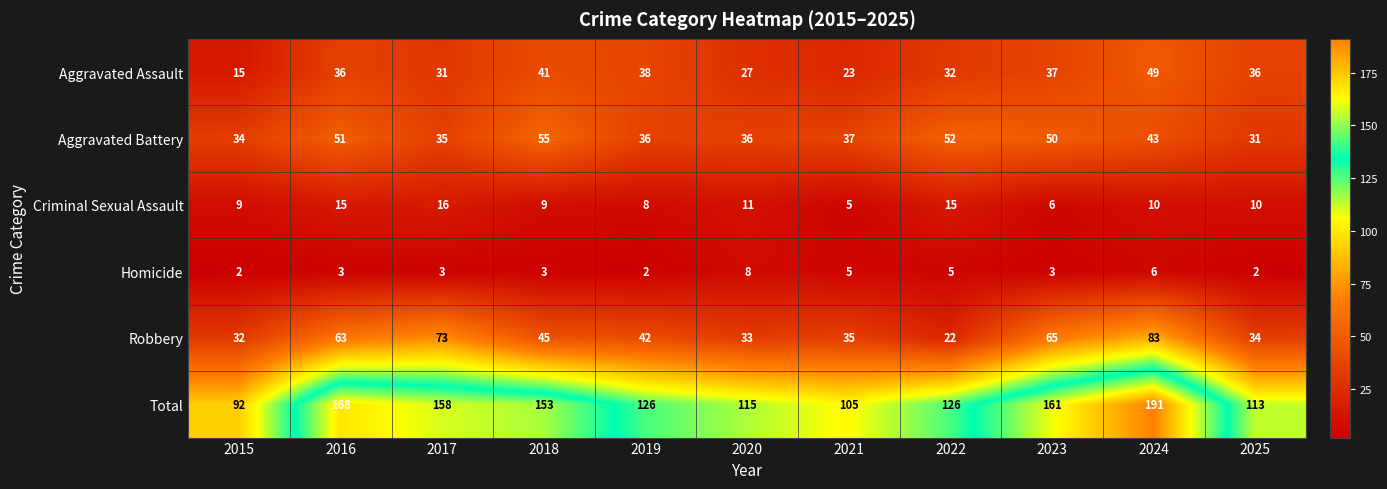

What is the spread (max minus min) of values at 2023?

158